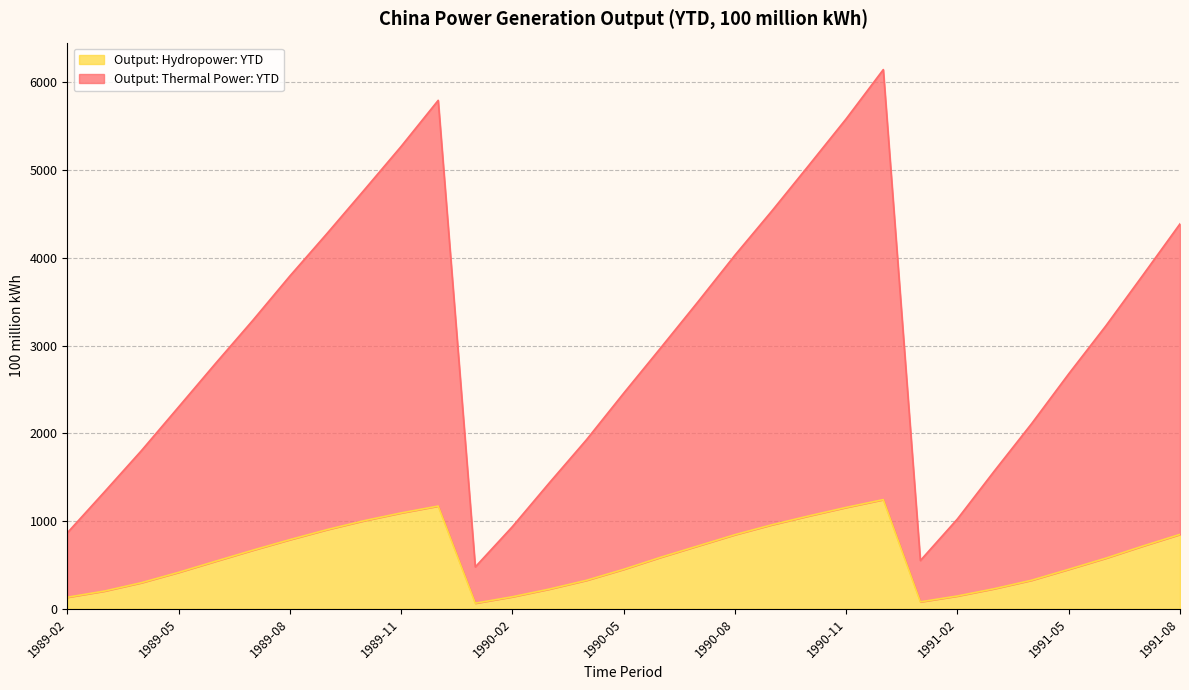

The value of Output: Thermal Power: YTD at 1991-01 is 551.5. True or false?

True